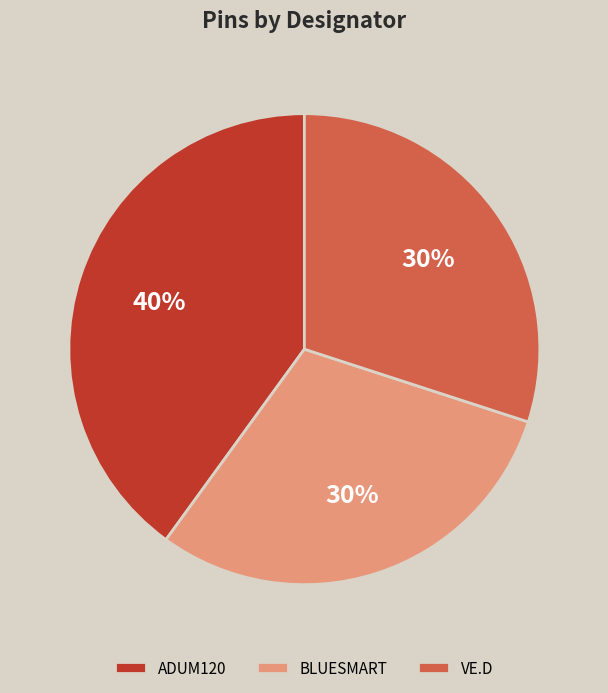

Between BLUESMART and ADUM120, which is larger?

ADUM120